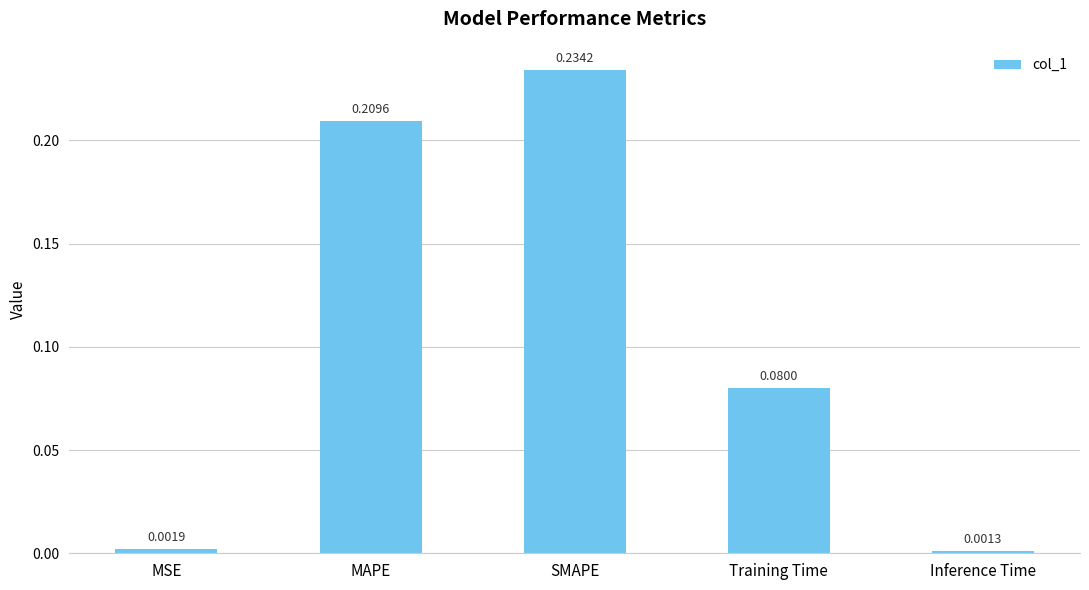

List the labels in order of value, smallest first.

Inference Time, MSE, Training Time, MAPE, SMAPE